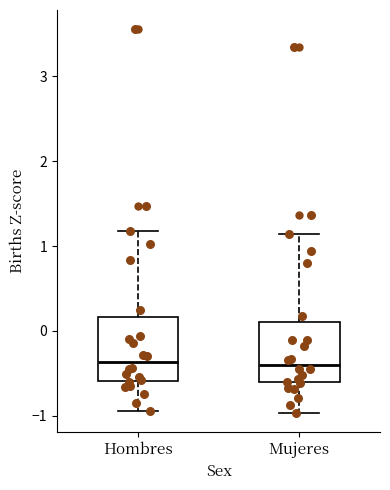

Where is the lower edge of the box for Hombres on the y-axis? The values are not printed on the chart, so give them approximately, as read against the axis.

-0.6